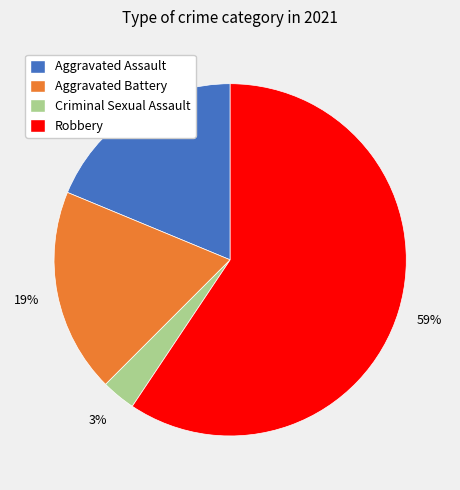

What percentage is the Criminal Sexual Assault slice, to the nearest percent?

3%